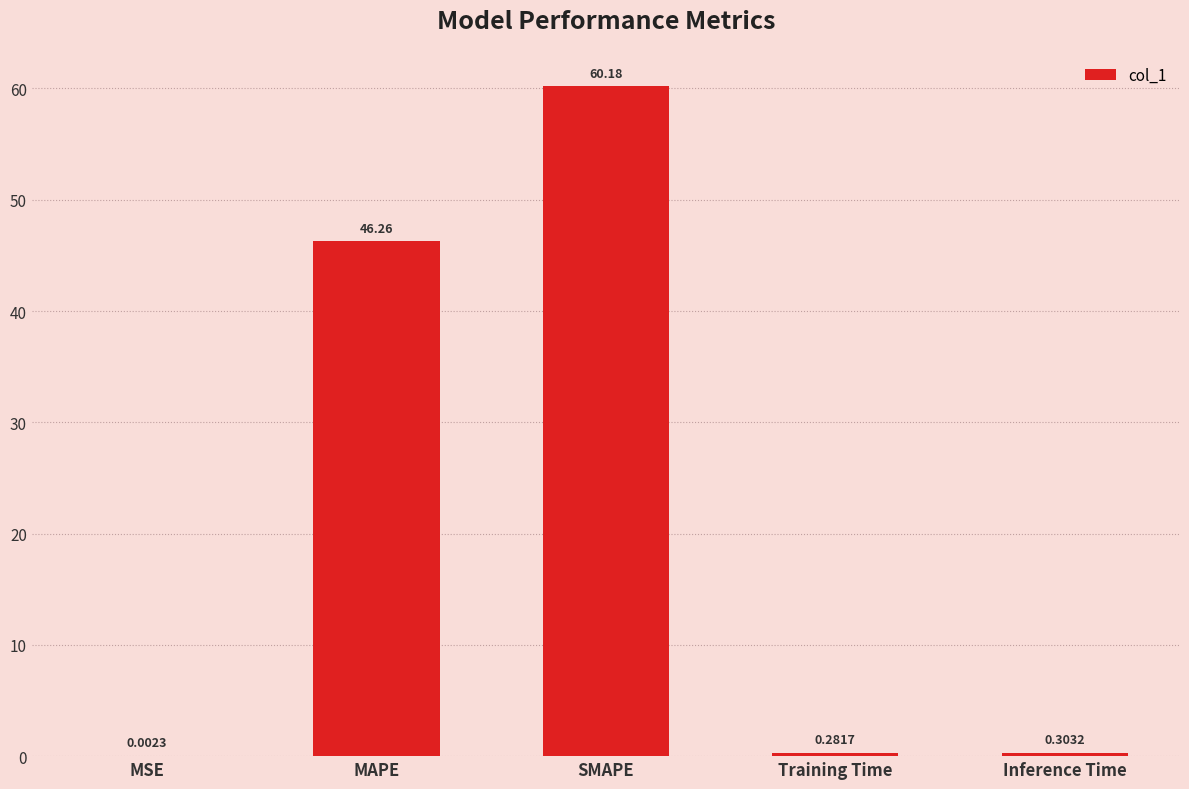

Which has a higher value, Inference Time or MAPE?

MAPE